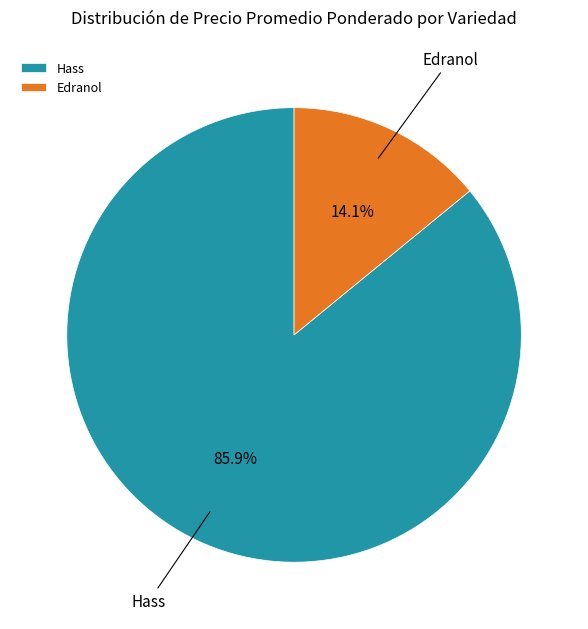

Rank the categories by value from highest to lowest.

Hass, Edranol